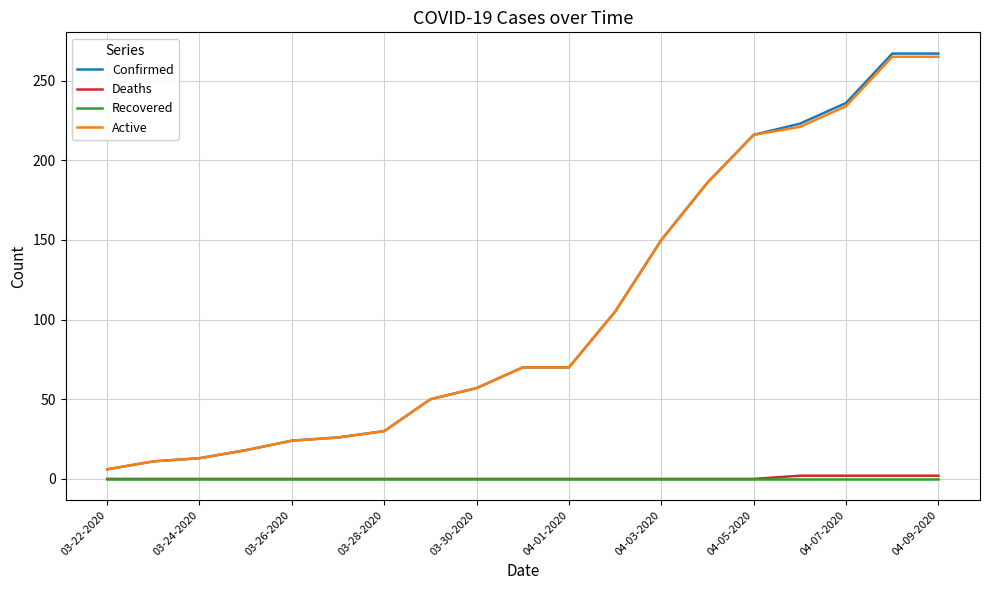

What is the greatest value displayed?

267